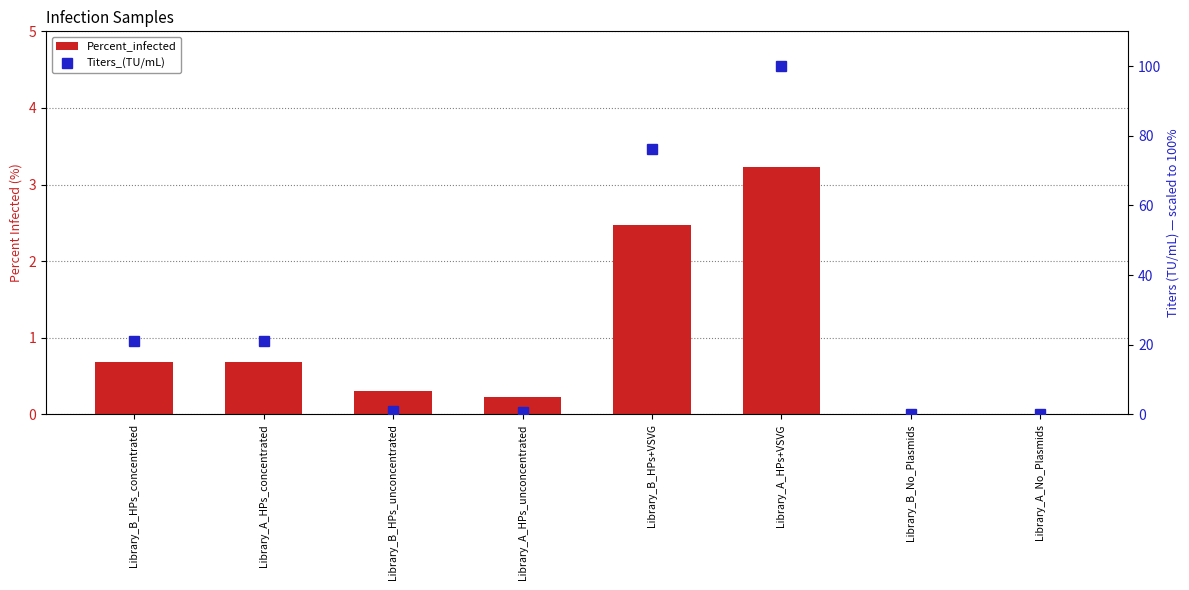

What is the label of the 5th bar from the right?

Library_A_HPs_unconcentrated